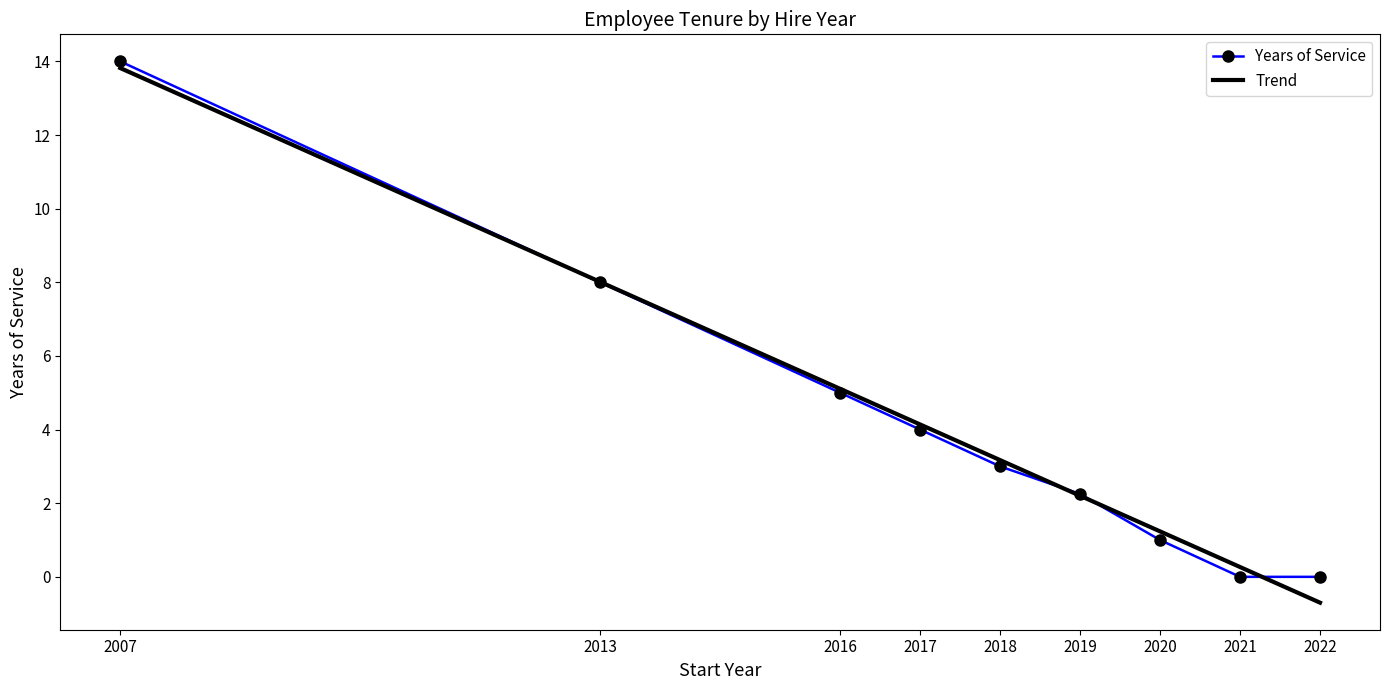

What is the value of the Years of Service point at the 4th from the left?

4.0